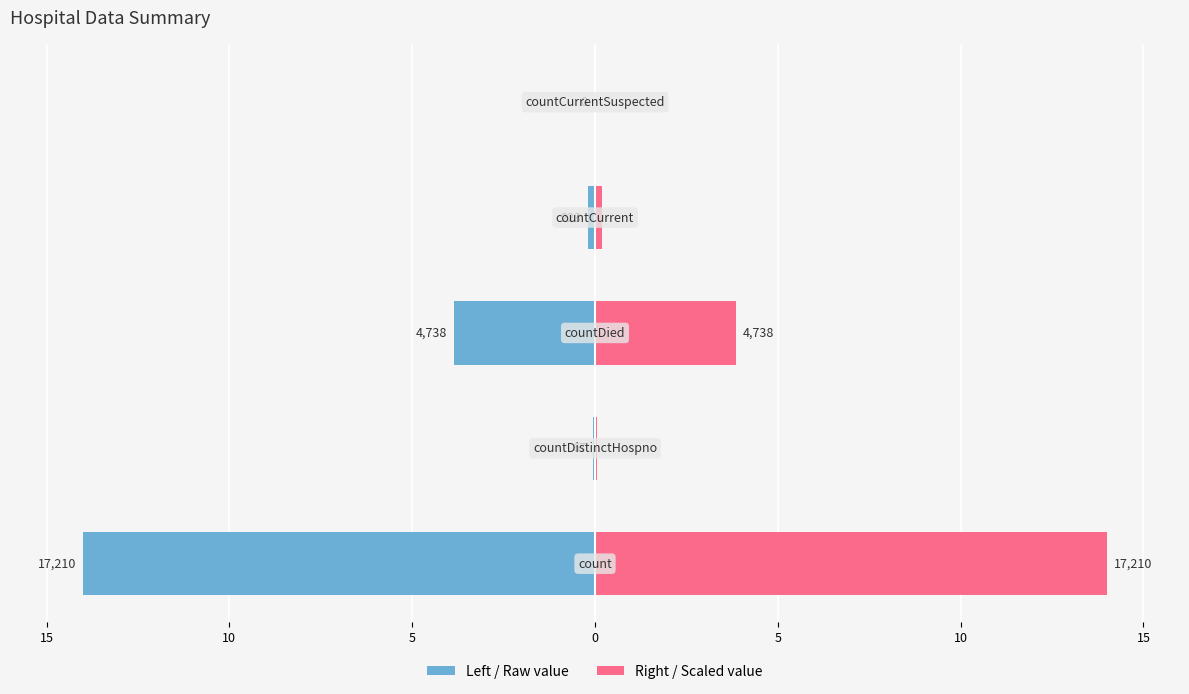

Read the Value (right) value at 15.

14.0